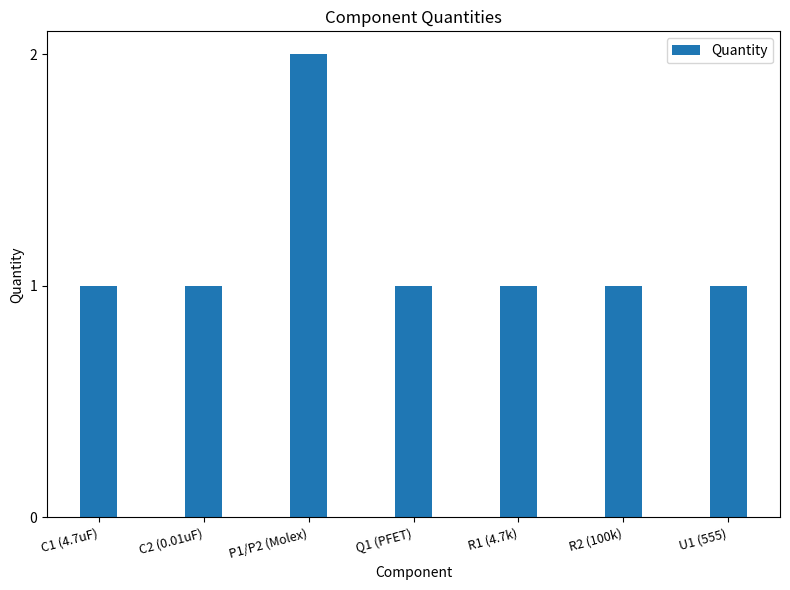

Reading left to right, what are all the values shown in this chart?

1	1	2	1	1	1	1